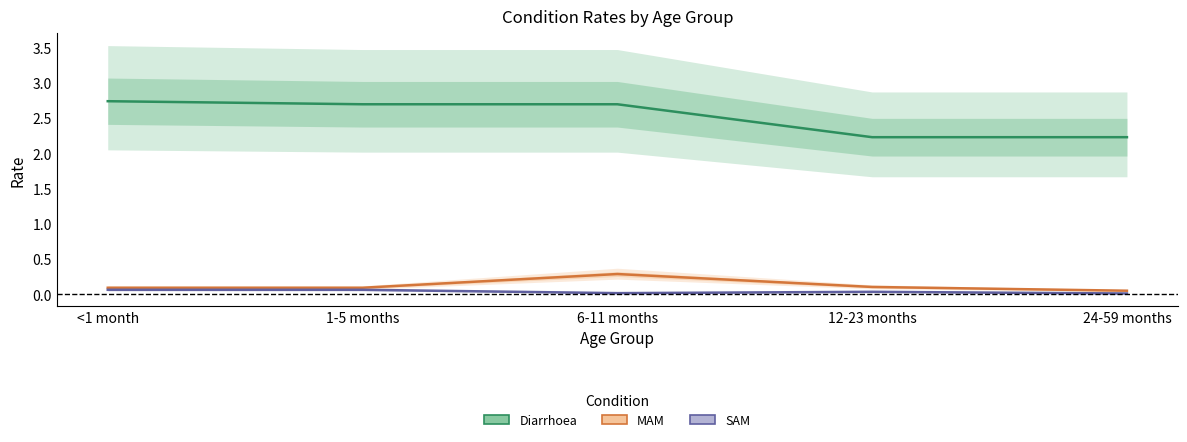

Reading right to left, transcribe all the data shown in this chart.

Diarrhoea: 24-59 months=2.2	12-23 months=2.2	6-11 months=2.7	1-5 months=2.7	<1 month=2.7
MAM: 24-59 months=0.1	12-23 months=0.1	6-11 months=0.3	1-5 months=0.1	<1 month=0.1
SAM: 24-59 months=0.0	12-23 months=0.0	6-11 months=0.0	1-5 months=0.1	<1 month=0.1